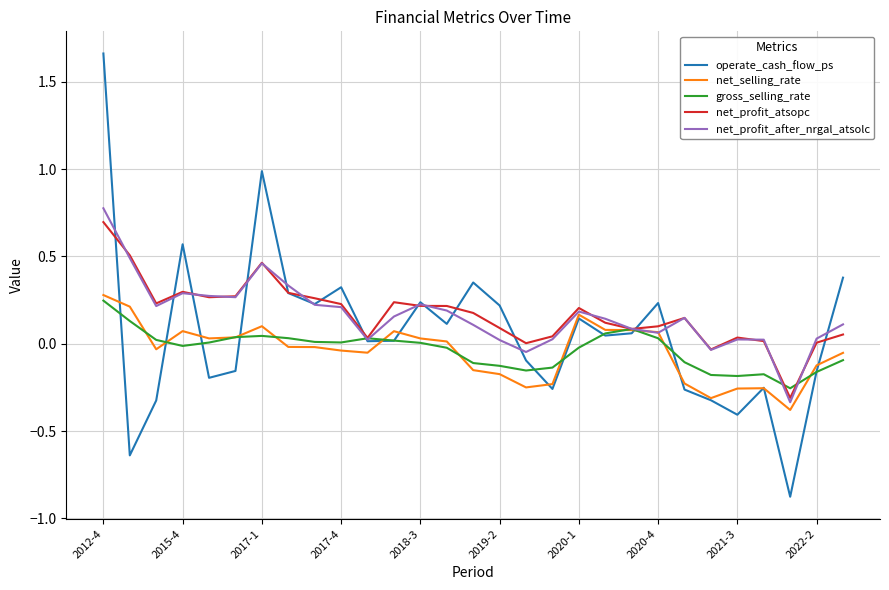

What is the smallest value displayed?

-0.9